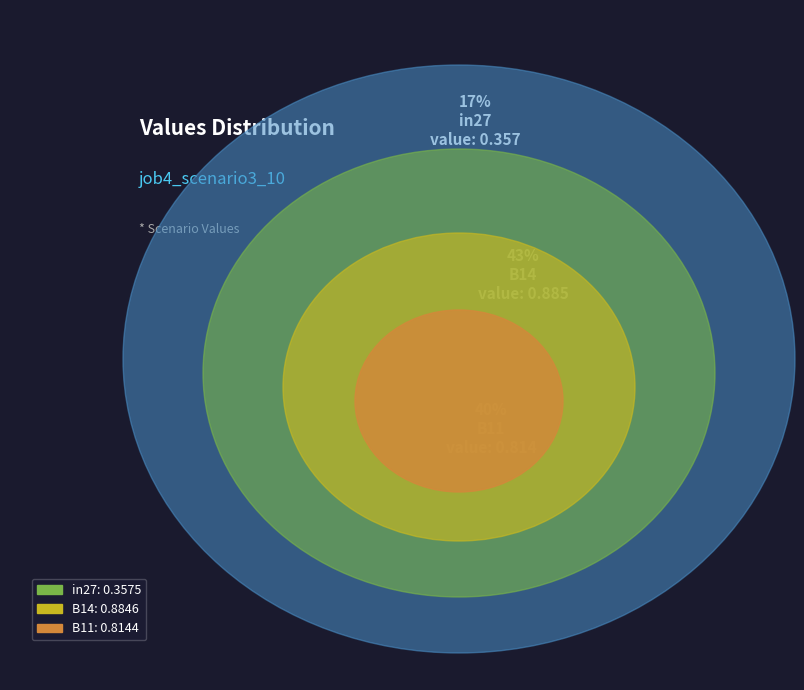

What percentage is the B14 slice, to the nearest percent?

43%